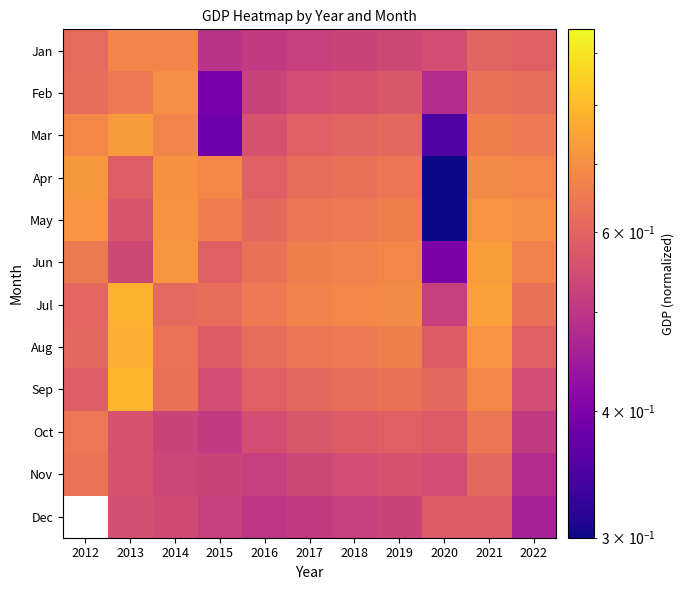

What is the minimum value shown in the chart?

0.2